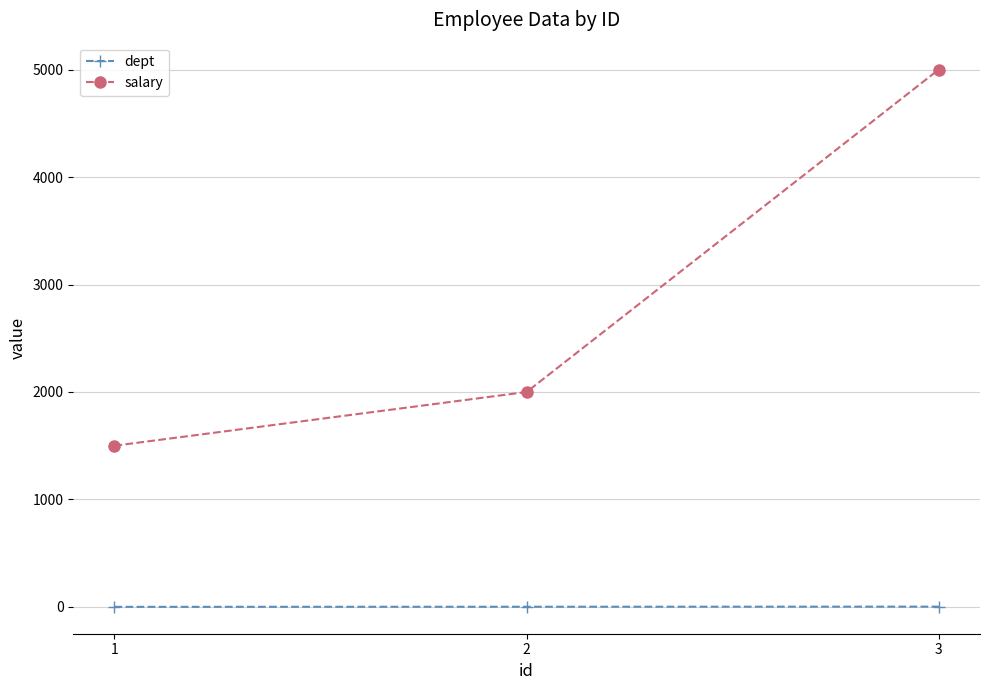

What is the difference between the maximum and minimum values in the salary series?

3500